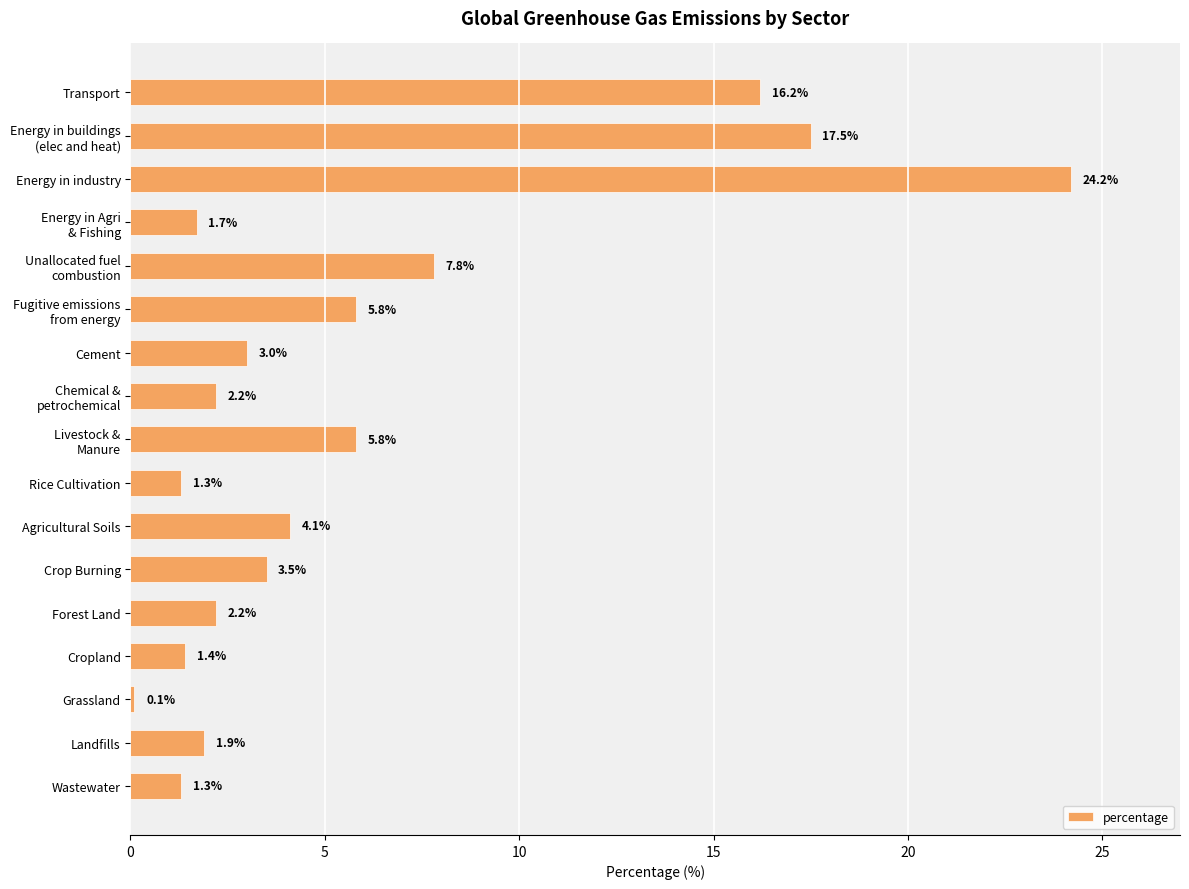

What is the value of the 8th bar from the top?

2.2